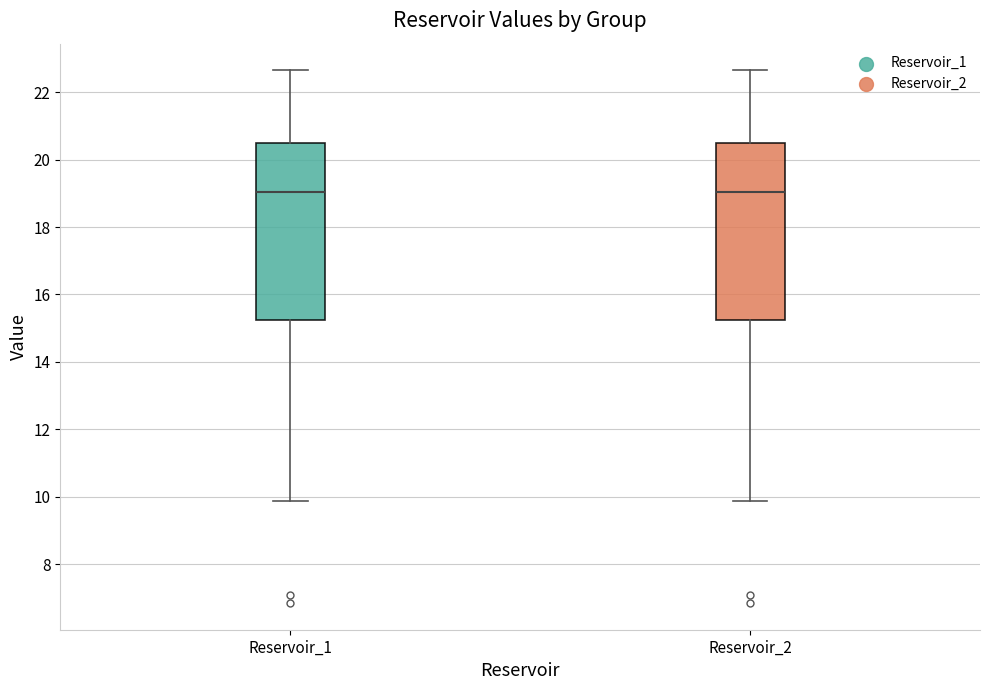

Reading left to right, transcribe this box plot: for each box, give where its median line is, the range the box spans, and where its two whiskers end, as read against the y-axis. The values are not printed on the chart, so give them approximately, as read against the axis.

Reservoir_1: median 19.0, box 15.2 to 20.4, whiskers 9.8 to 22.6
Reservoir_2: median 19.0, box 15.2 to 20.4, whiskers 9.8 to 22.6